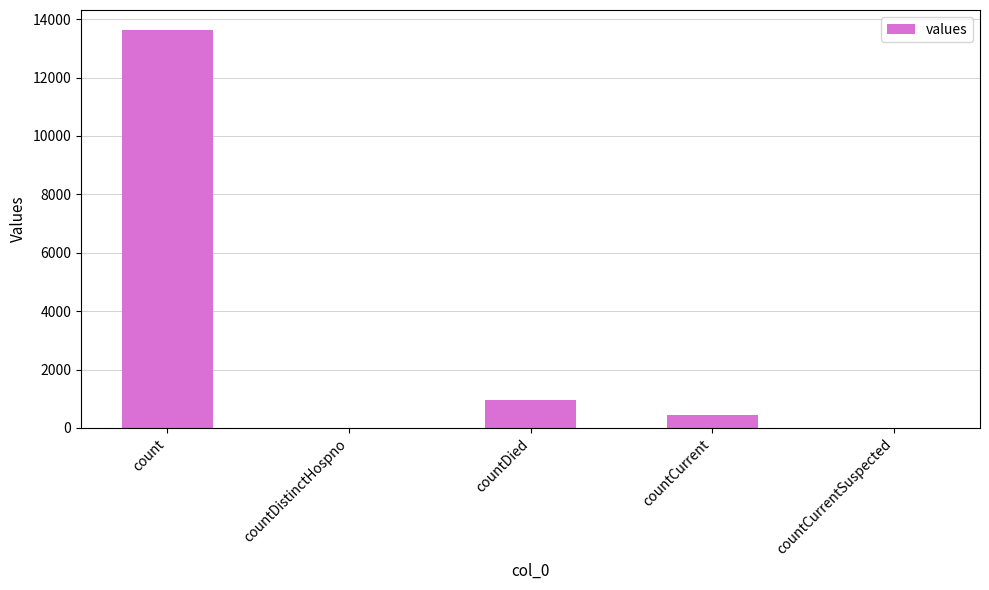

Is it true that the value at countDied is 252?

False